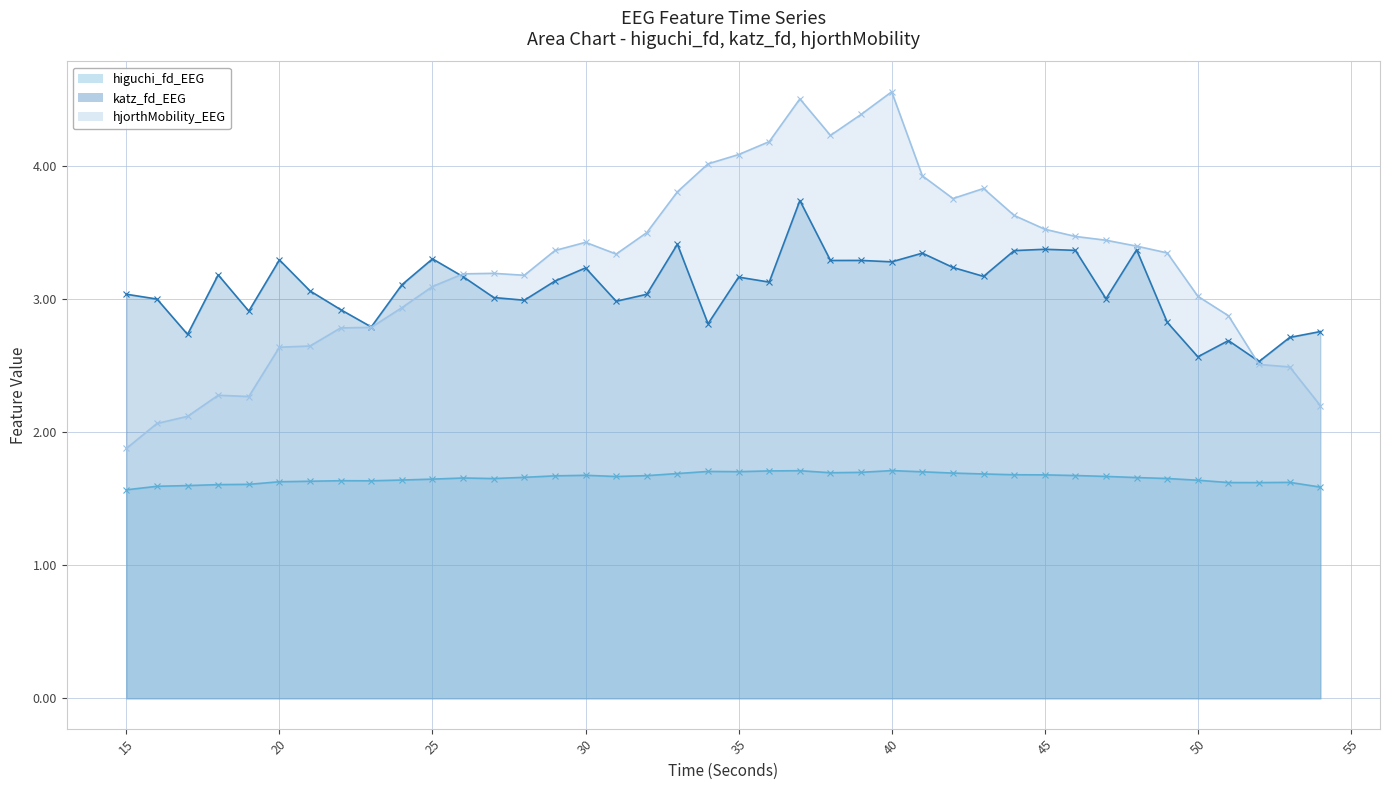

Which series has the largest total across all categories?

hjorthMobility_EEG (line)